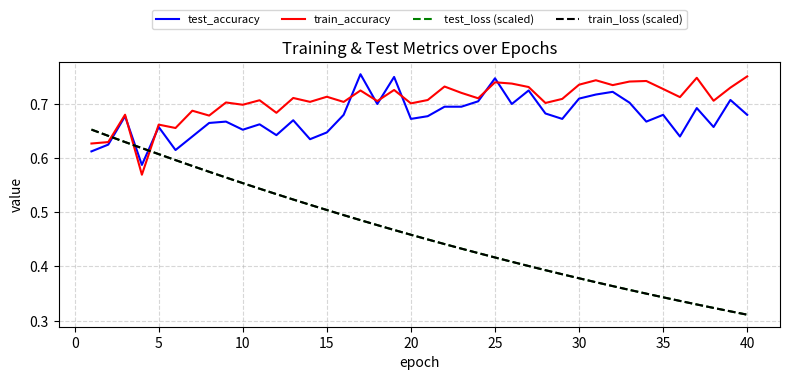

What are all the series names shown in the legend?

test_accuracy, train_accuracy, test_loss (scaled), train_loss (scaled)